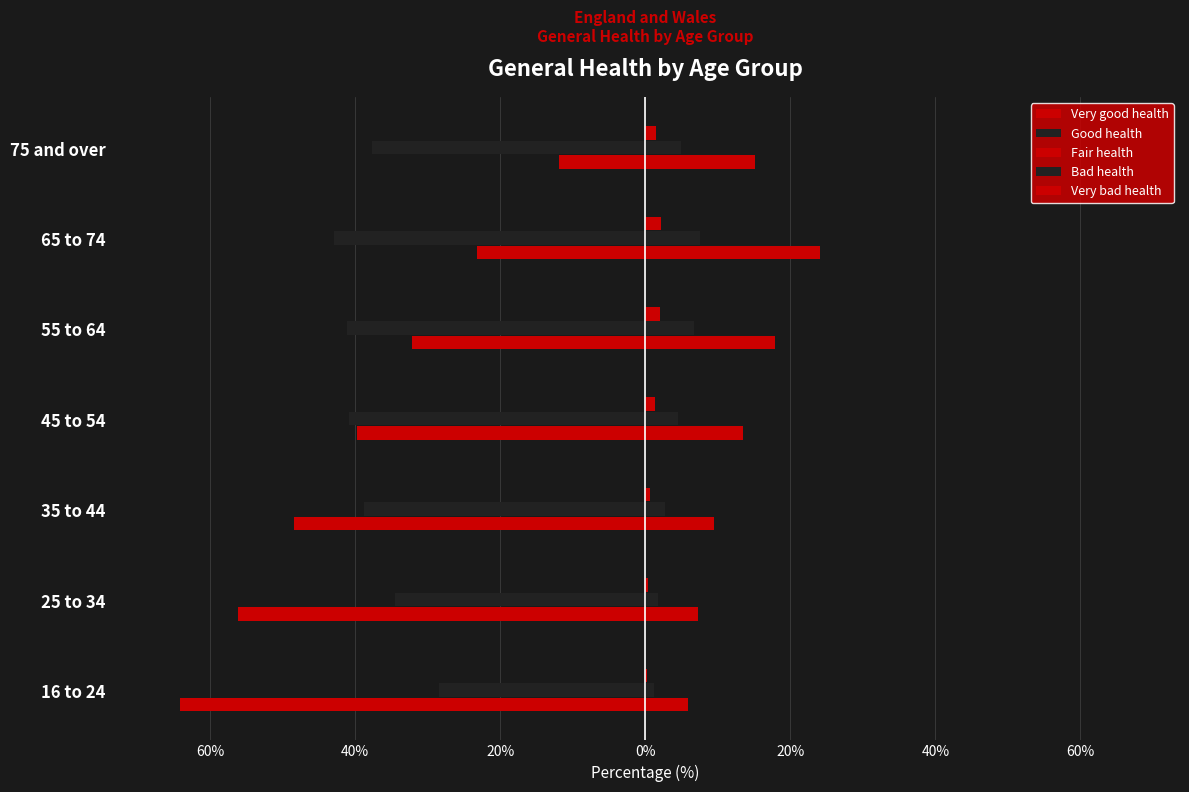

How many data points does each series have?

7